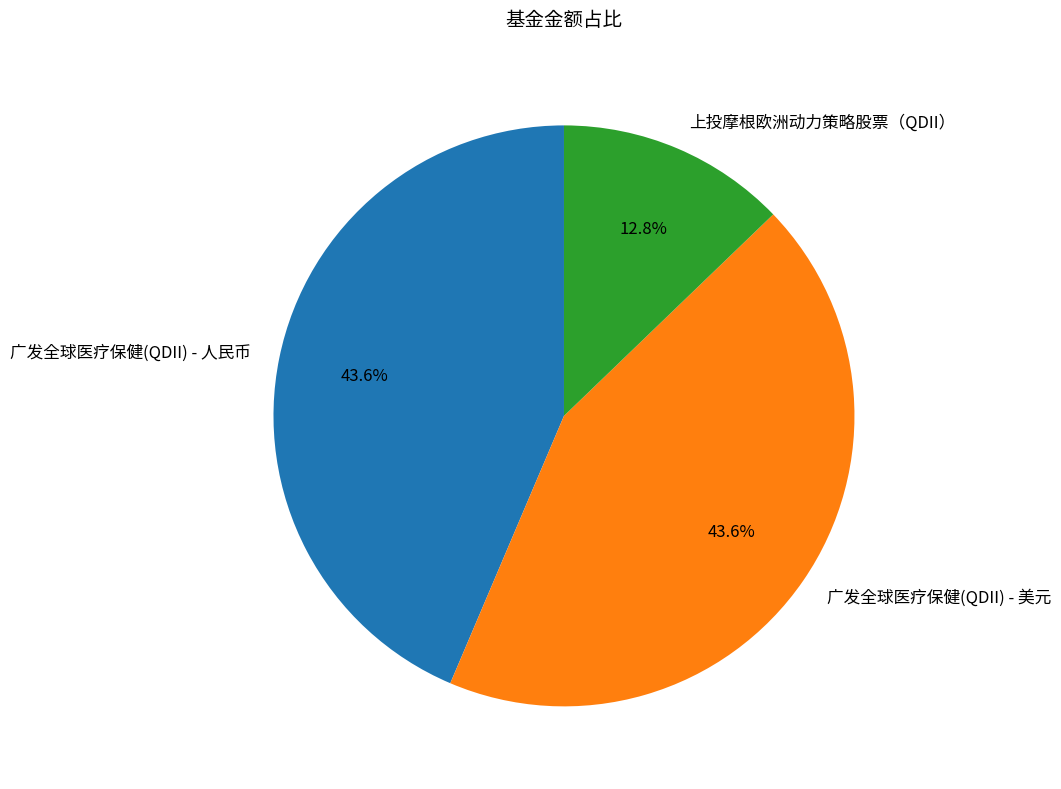

Is it true that 广发全球医疗保健(QDII) - 美元 is 54% of the pie?

False